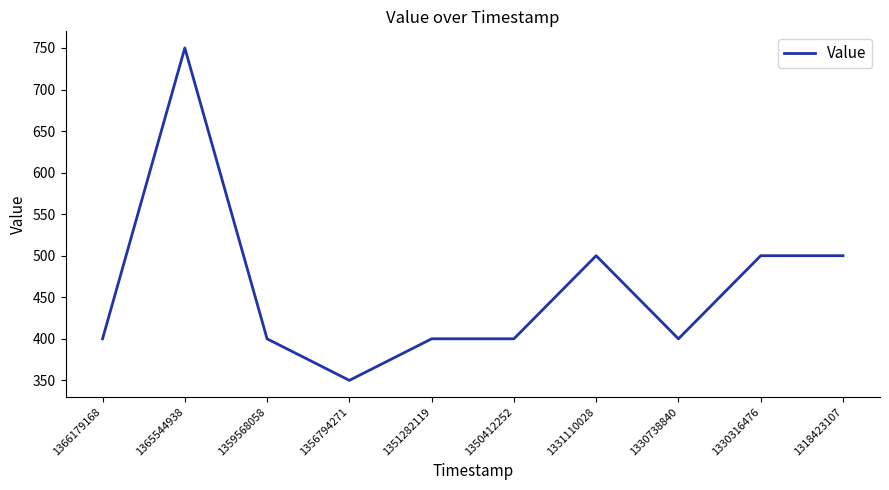

What is the sum of the values at 1365544938 and 1331110028?

1250